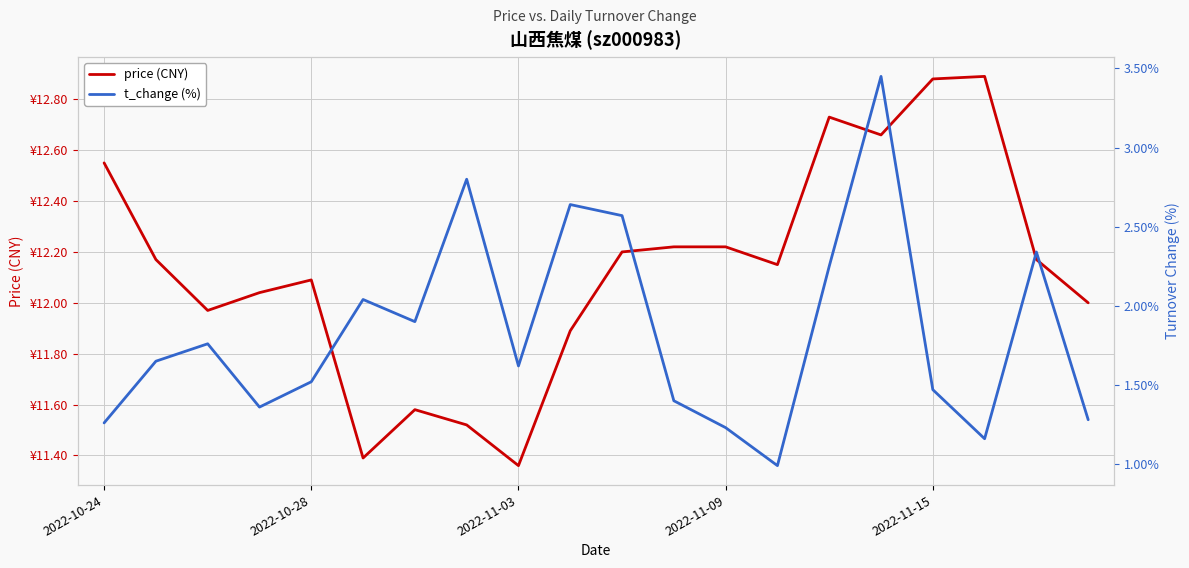

Which category has the lowest value across all series?

13